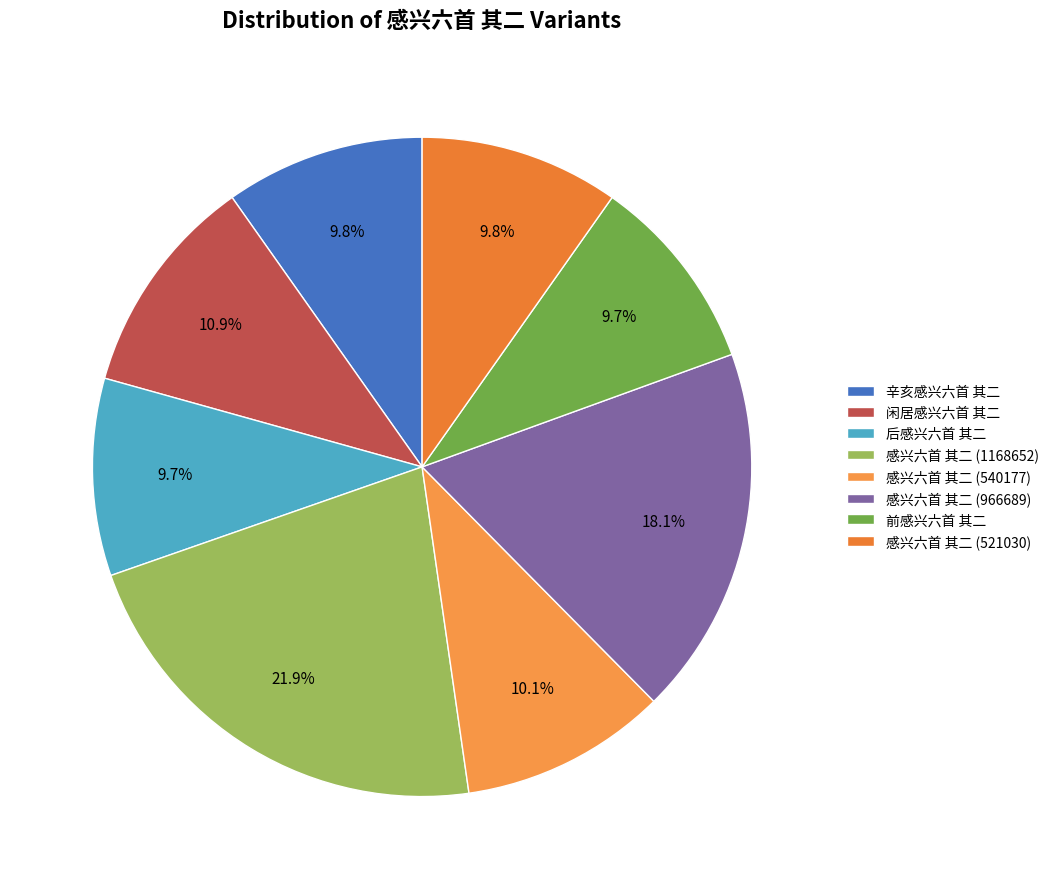

Is 前感兴六首 其二 the majority of the pie?

No